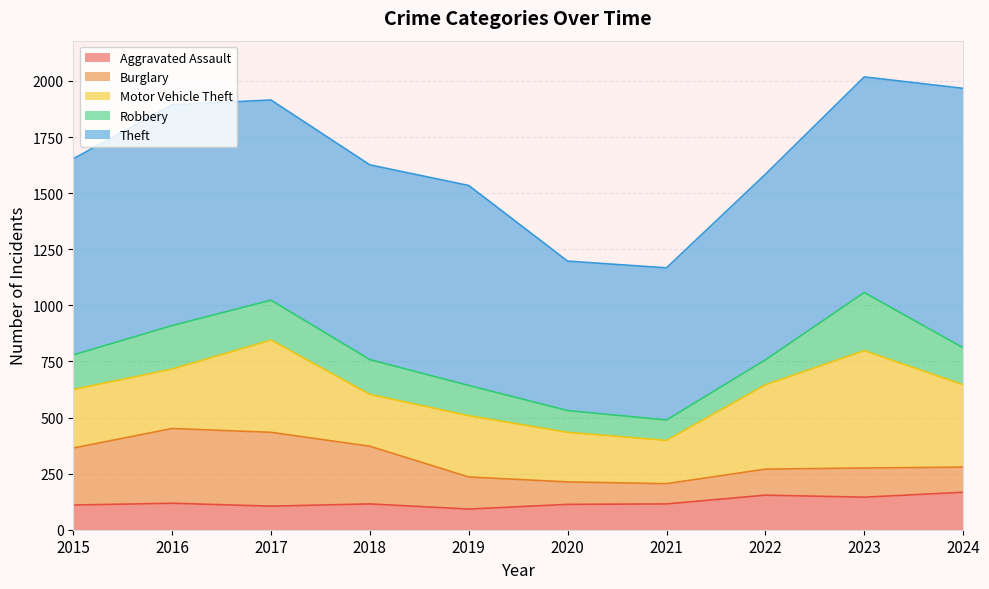

True or false: Theft and Motor Vehicle Theft cross at least once.

False